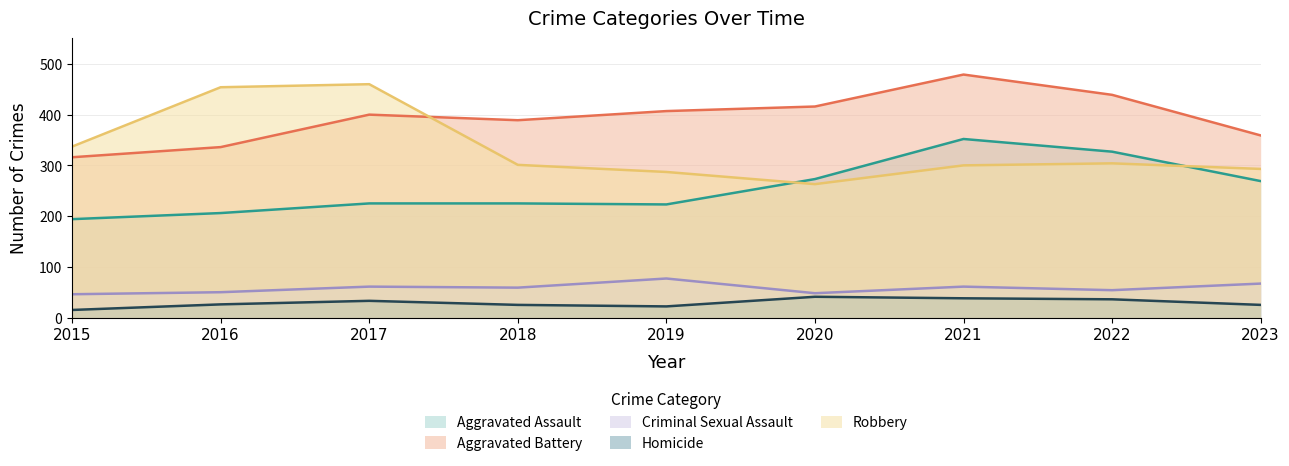

Is it true that Criminal Sexual Assault equals 77 at 2019?

True